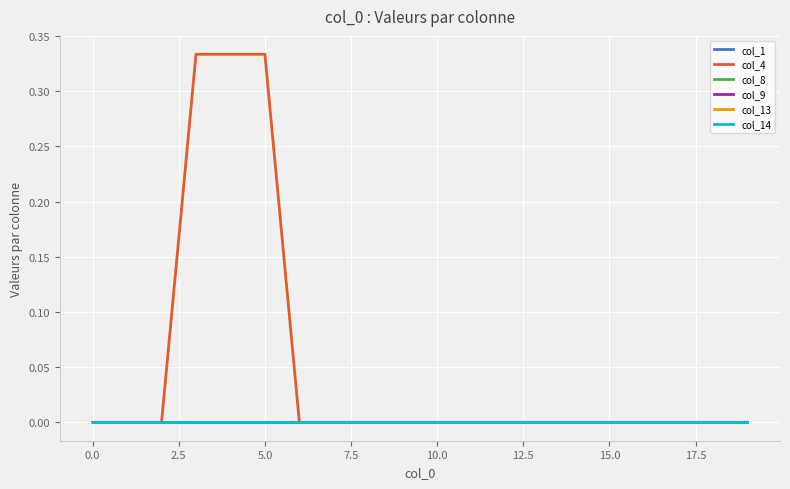

Is this an area chart (filled region under the line)?

No